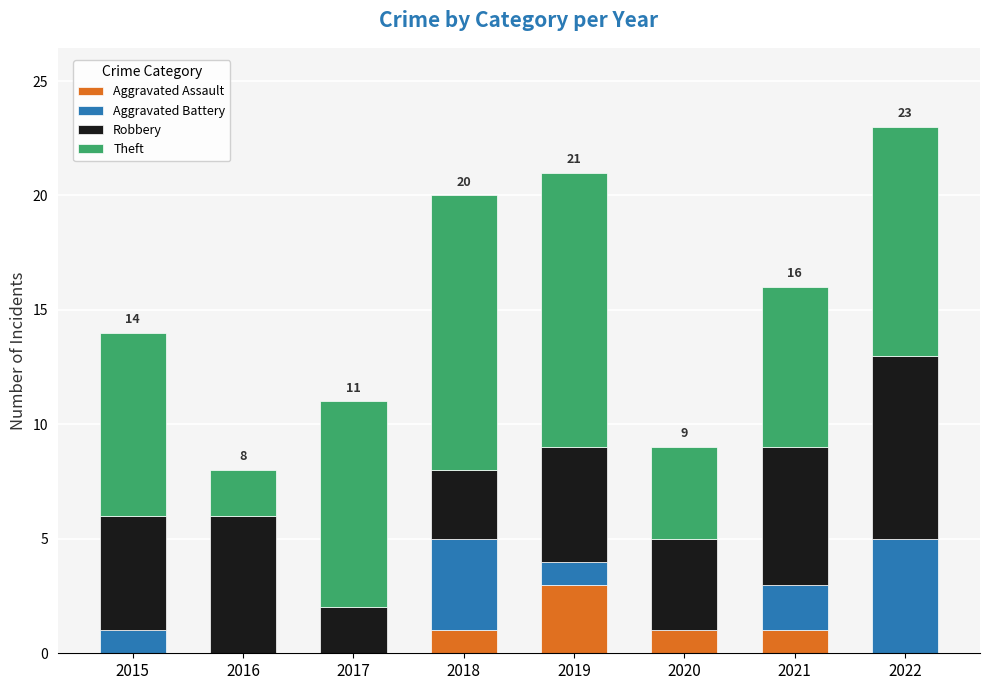

What is the average value of the Aggravated Assault series?

1